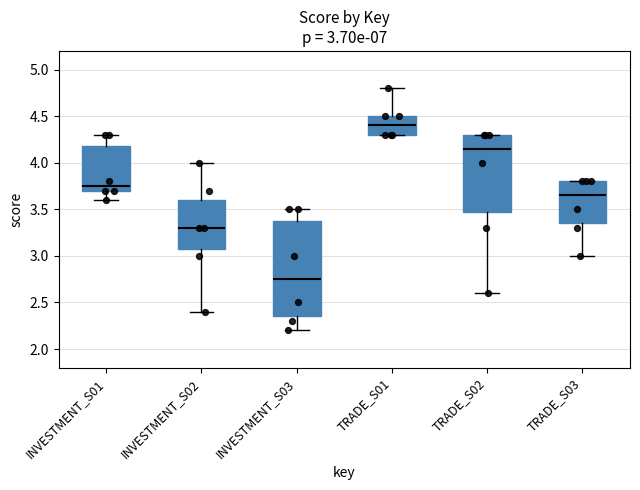

Which box is the tallest, from its lower edge to its upper edge?

INVESTMENT_S03